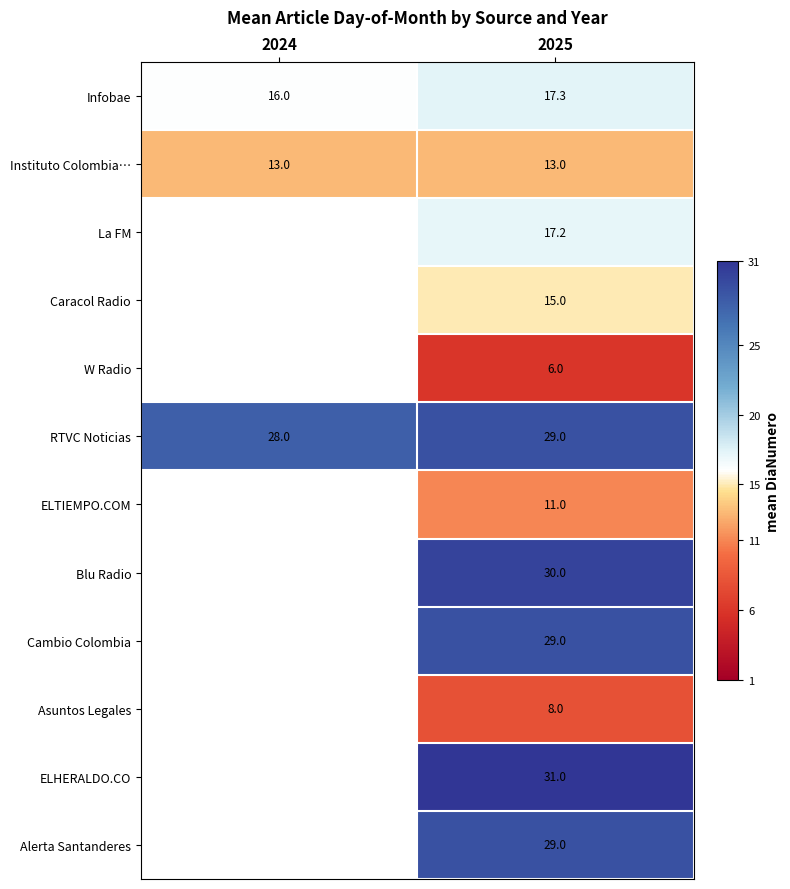

True or false: RTVC Noticias has a value of 40.3 at 2024.

False